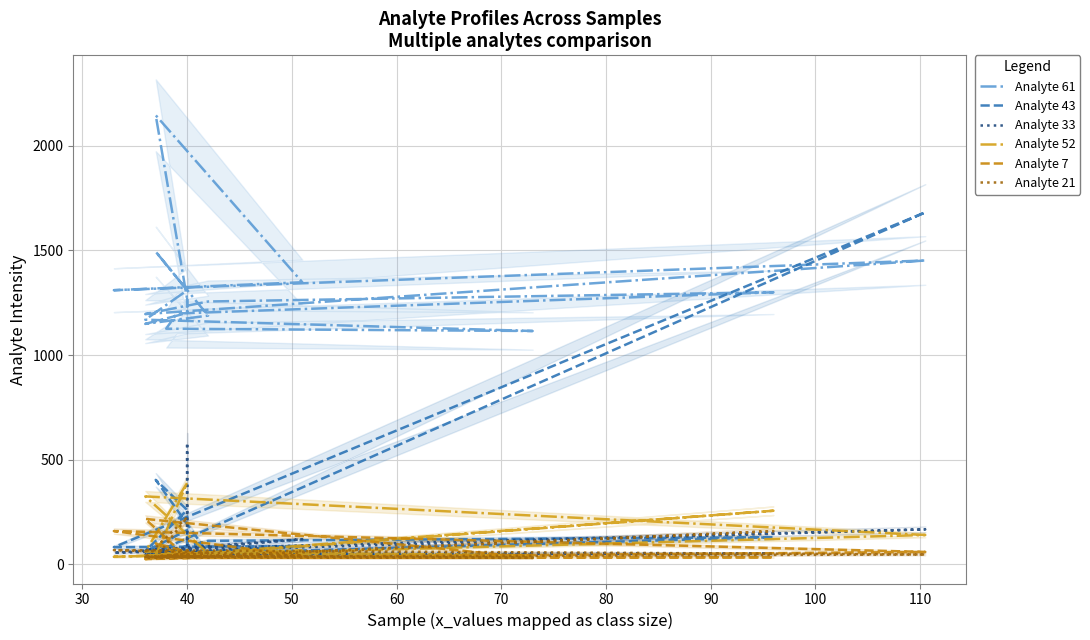

True or false: Analyte 33 and Analyte 43 cross at least once.

True